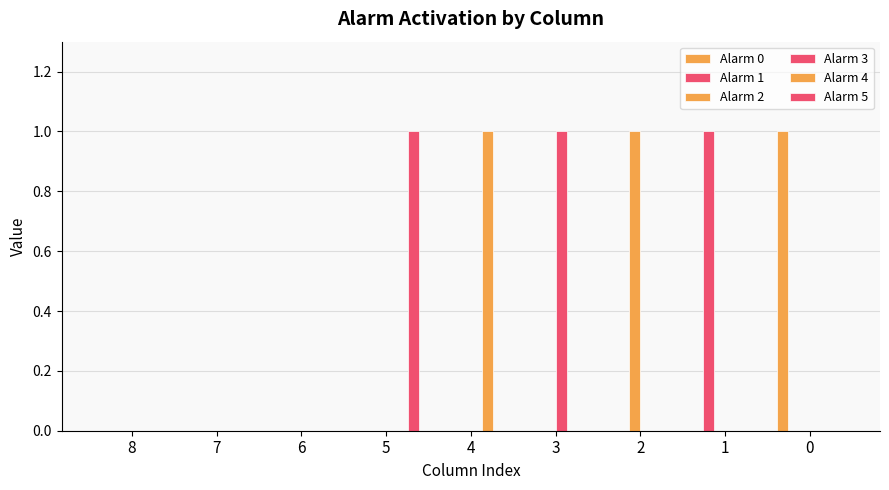

How many categories are shown in the chart?

9